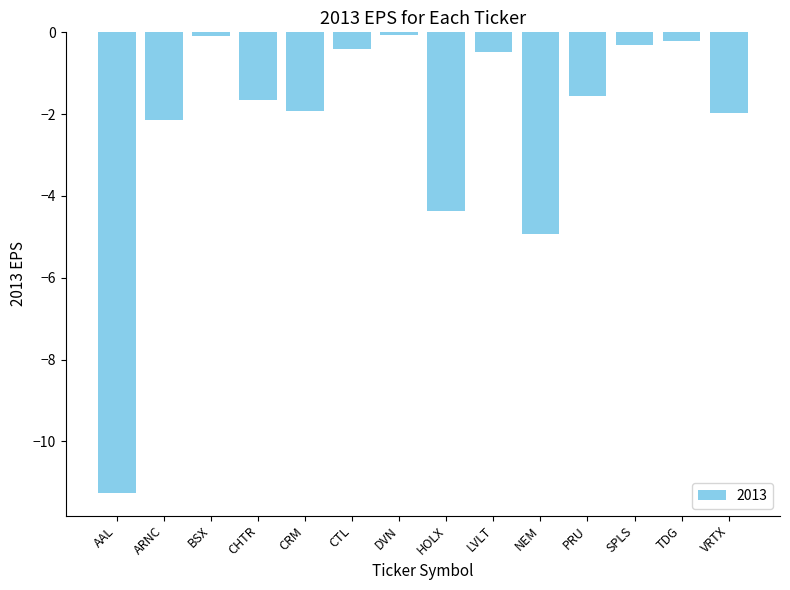

What is the minimum value shown in the chart?

-11.2